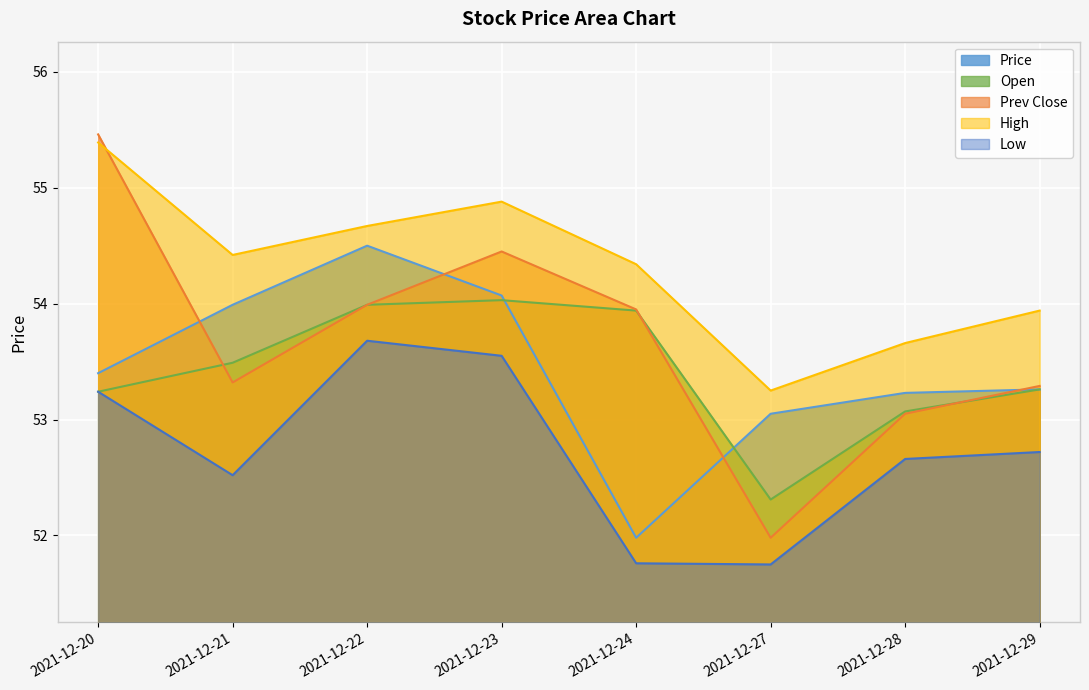

What are all the series names shown in the legend?

Price, Open, Prev Close, High, Low